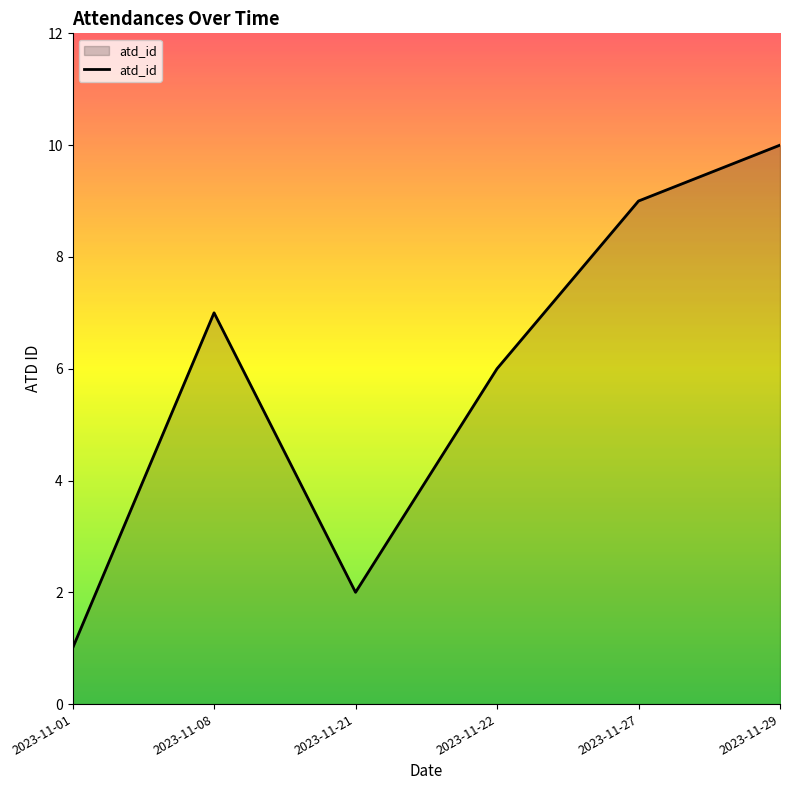

What is the difference between the values at 2023-11-27 and 2023-11-29?

1